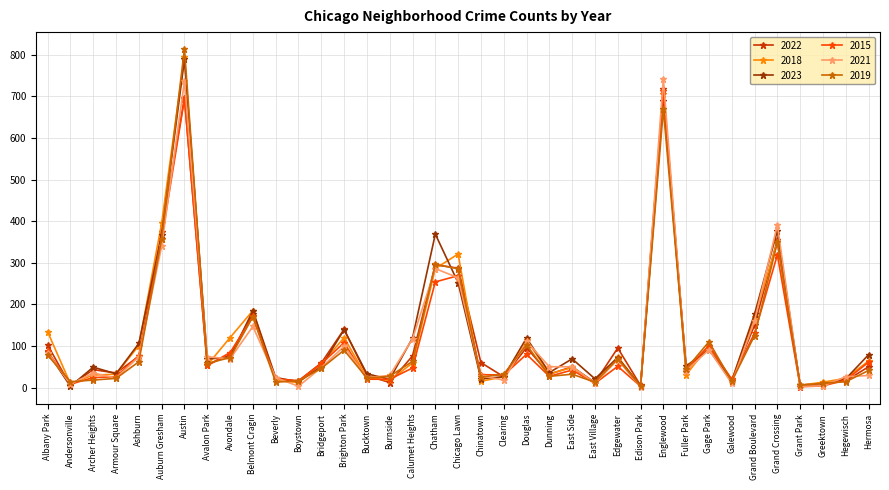

The value of 2022 at Clearing is 26. True or false?

True